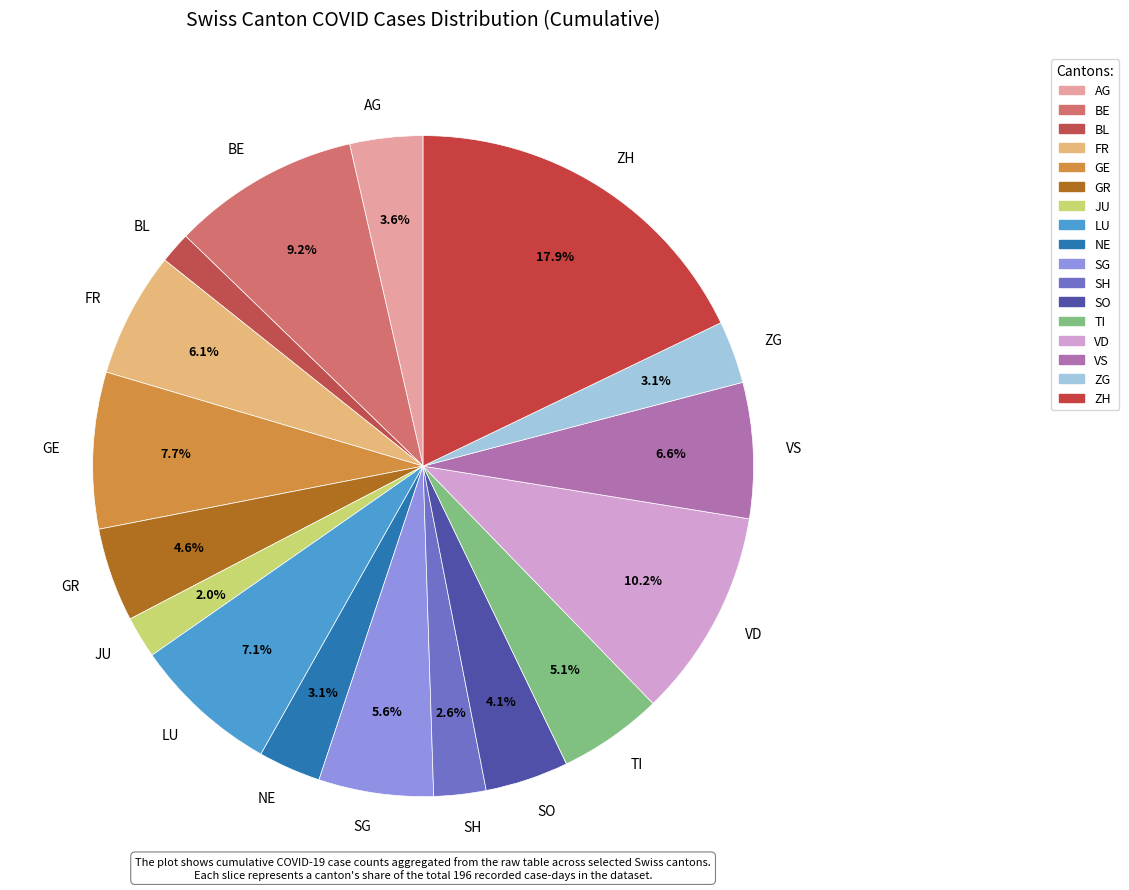

Does LU represent more than half of the total?

No